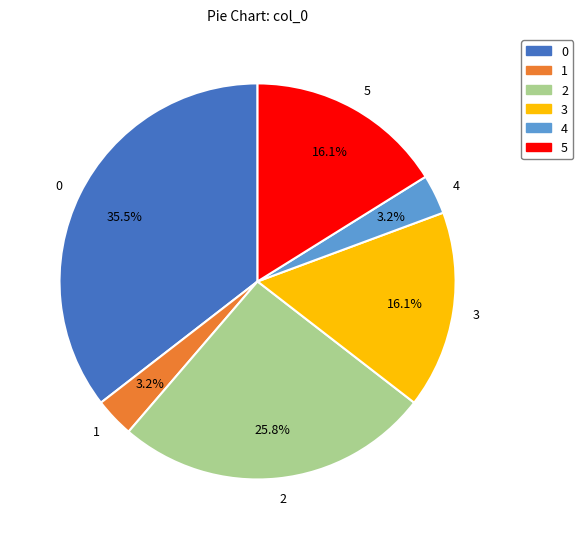

What percentage is NOT represented by 2?

74.2%